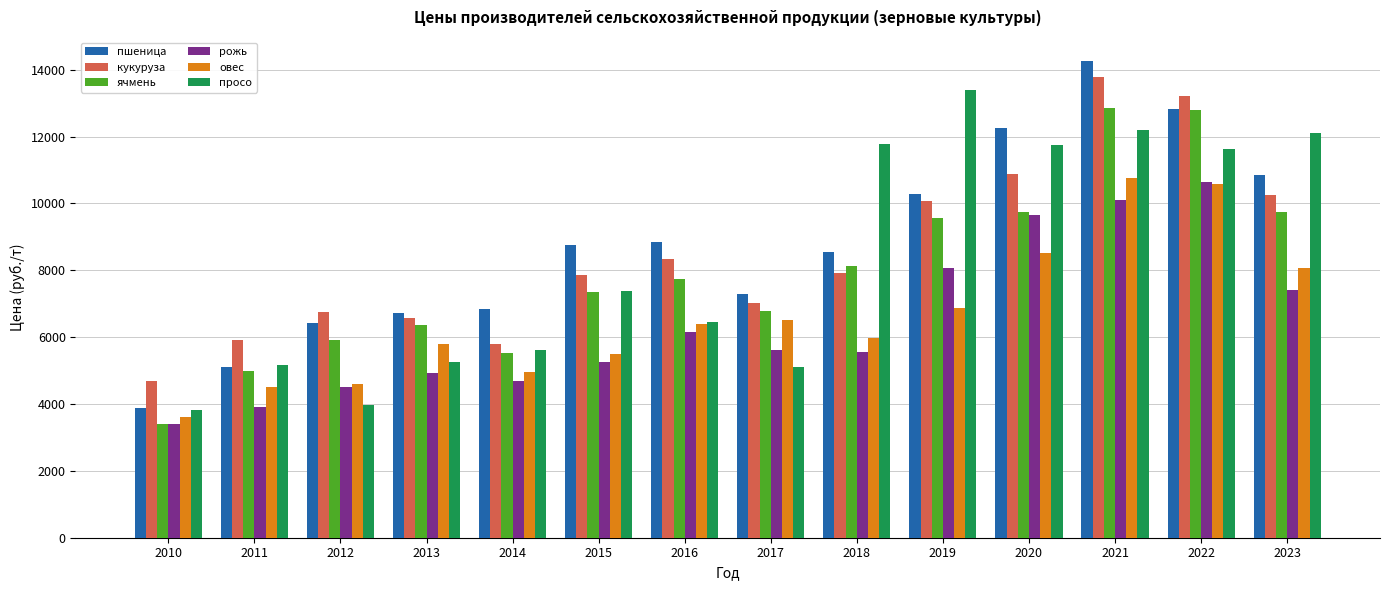

Is the value of ячмень at 2022 greater than the value of овес at 2017?

Yes